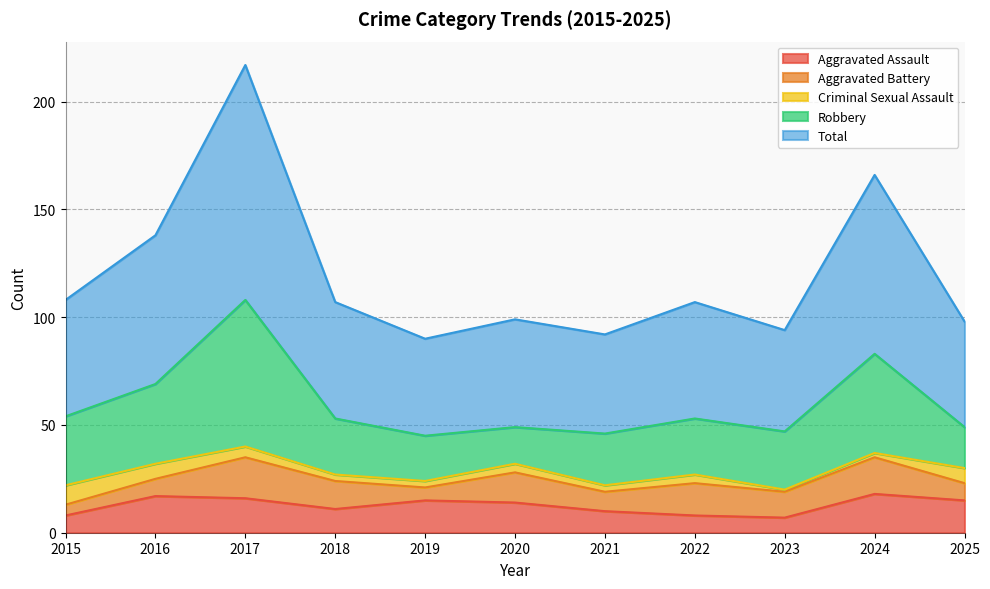

The Aggravated Battery series shows 14 at 2025. True or false?

False